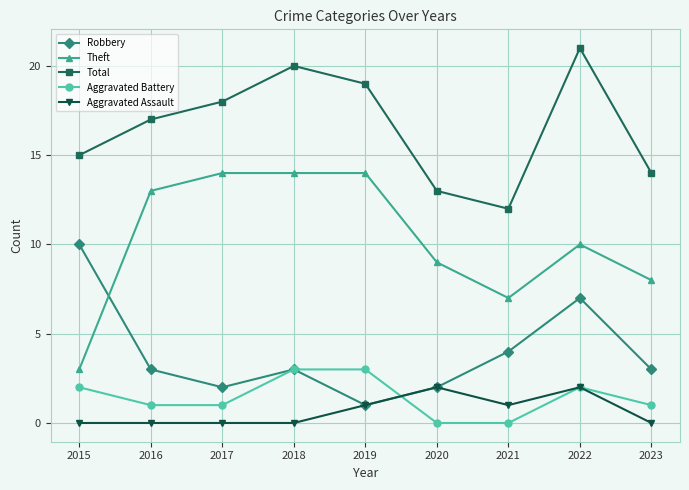

The Total series shows 38 at 2022. True or false?

False